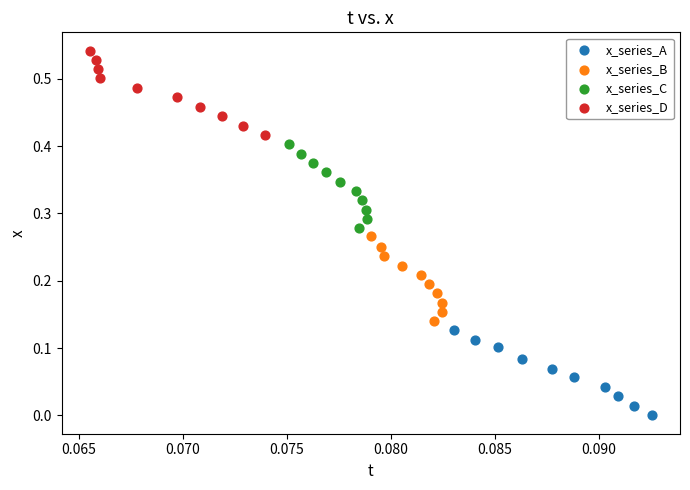

Which series contains the highest Y value?

x_series_D